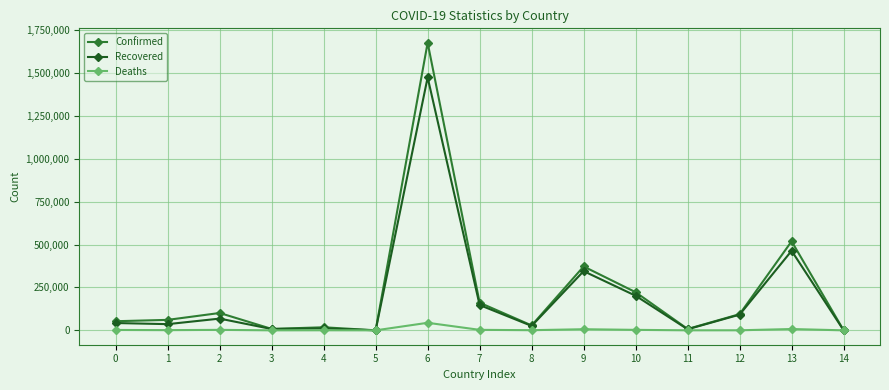

Does the chart display data point markers on the line(s)?

Yes